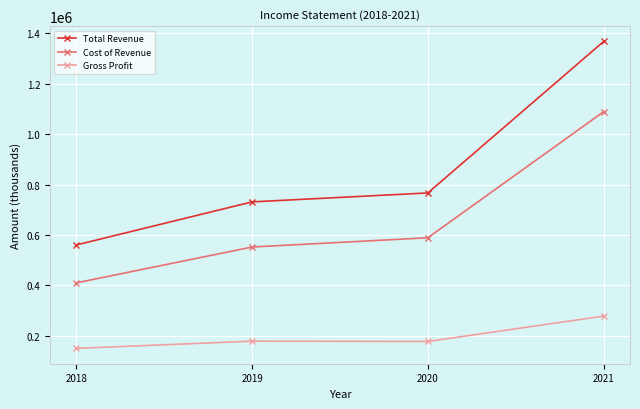

True or false: Cost of Revenue has more than 1 interior local peaks.

False